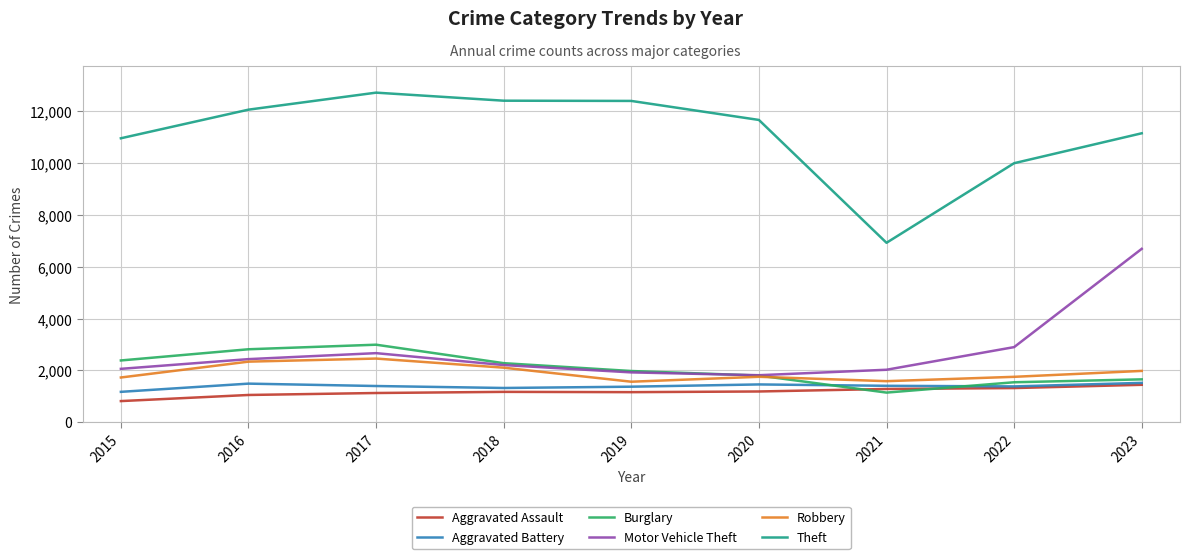

True or false: Burglary and Theft cross at least once.

False